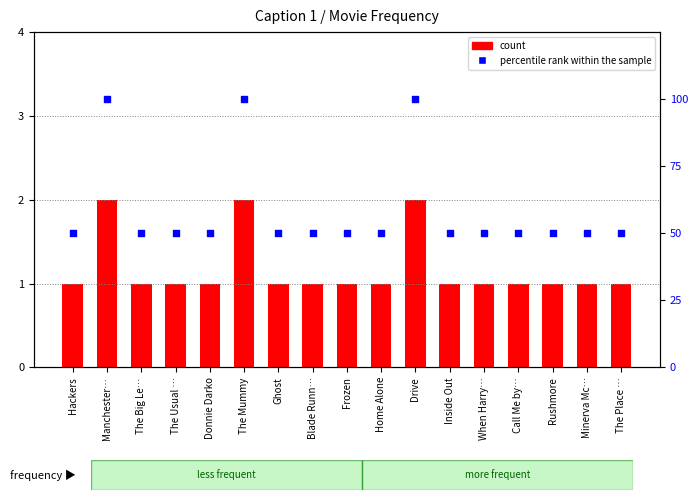

Which series contains the lowest Y value?

count